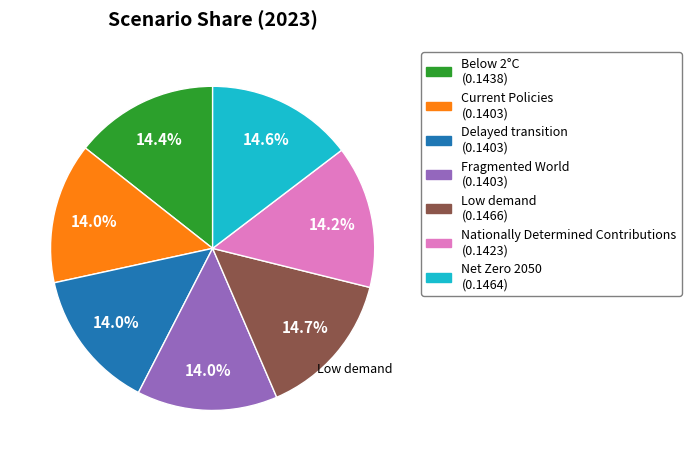

Is there any slice that represents more than half of the pie?

No